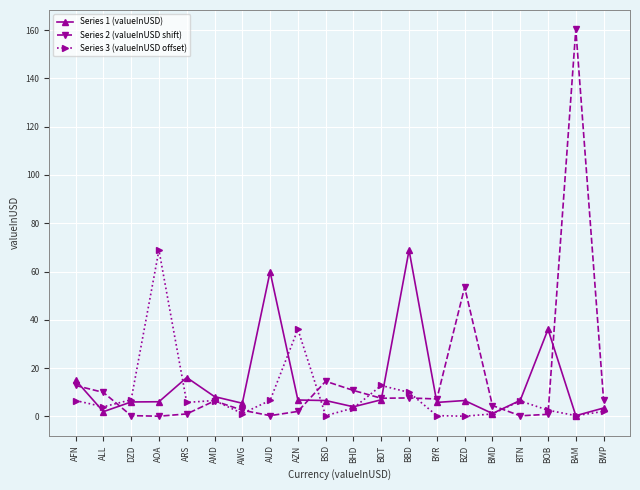

The value of Series 1 (valueInUSD) at BBD is 68.8. True or false?

True